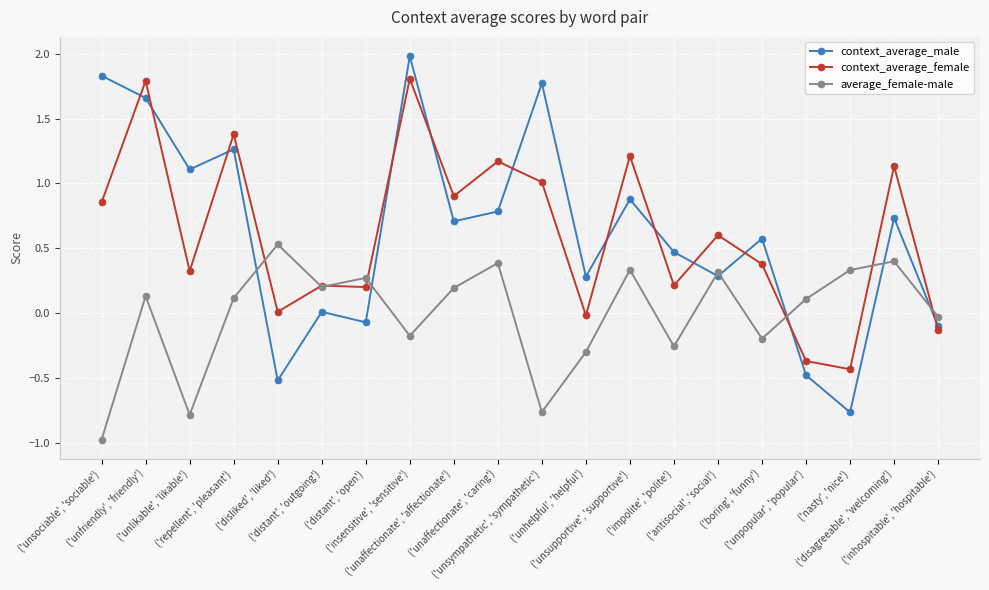

How many positive values does the average_female-male series have?

12